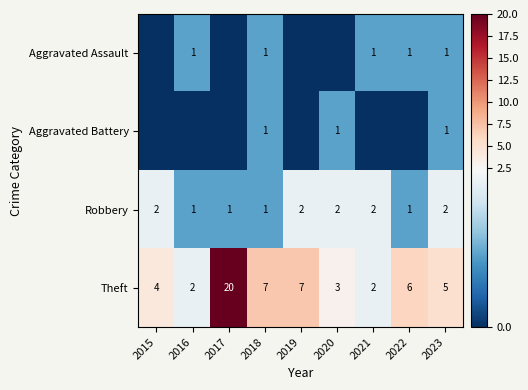

What is the difference between the maximum and second lowest values in the Theft series?

18